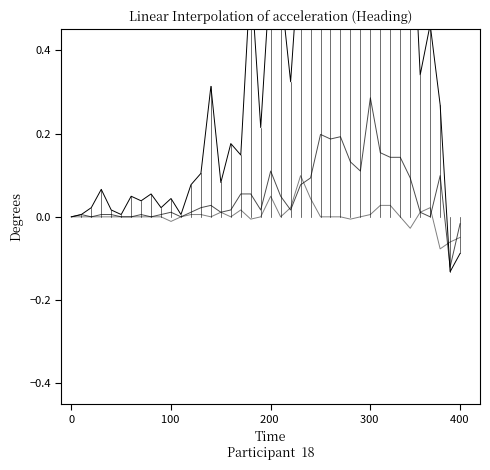

How many data points in CH_diff are above 0?

37